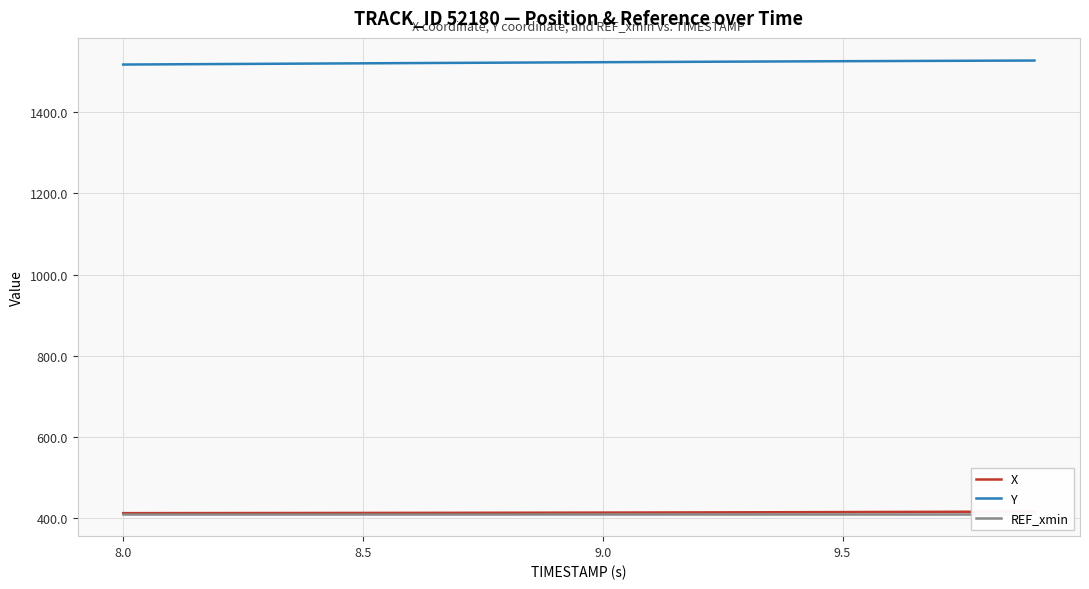

How many lines are shown in the chart?

3